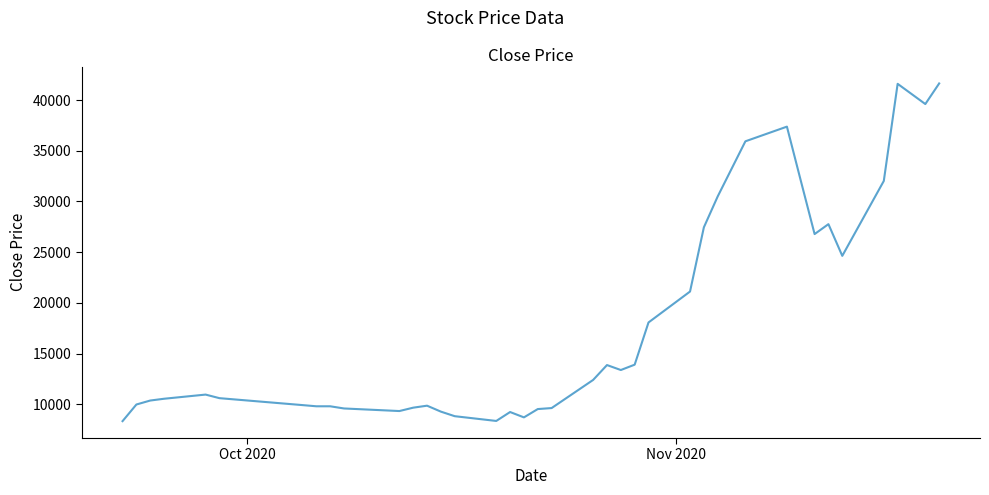

What is the difference between the maximum and minimum values?

33316